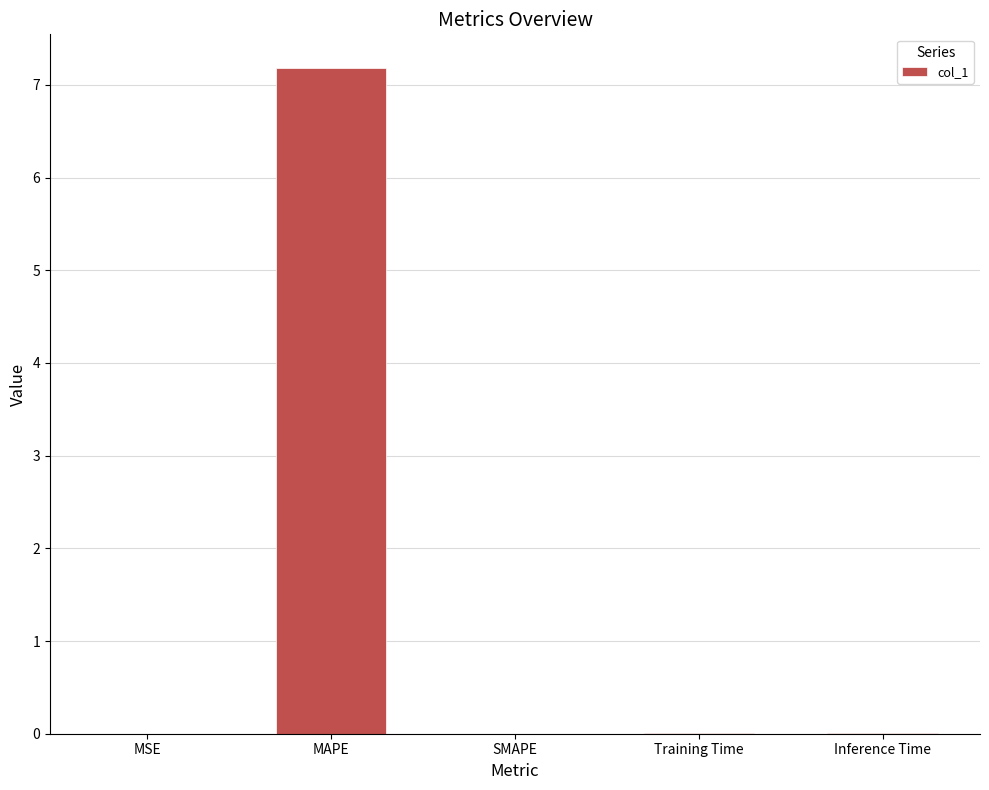

Is it true that the value at MAPE is 7.2?

True